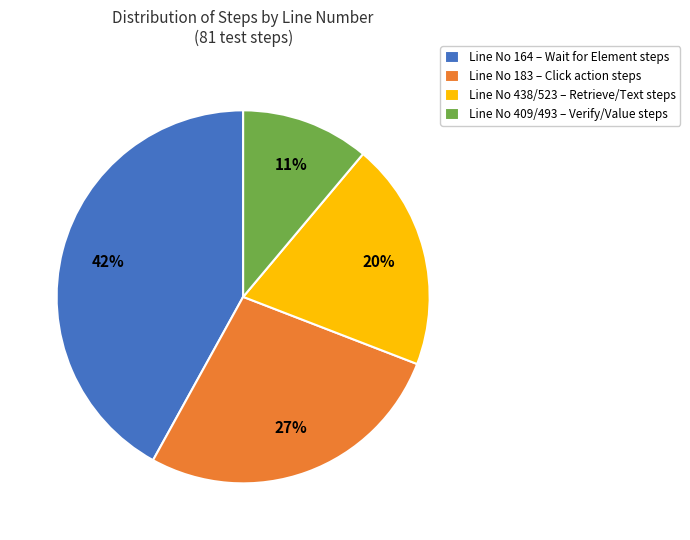

How many segments does this pie chart have?

4